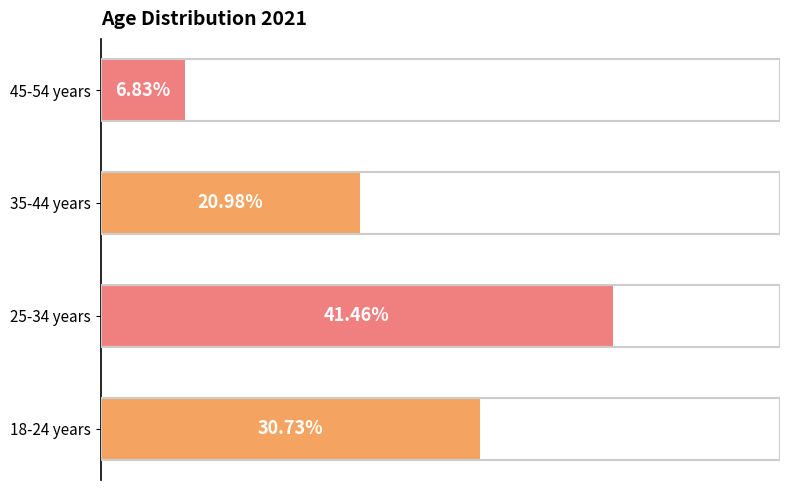

List the labels in order of value, smallest first.

45-54 years, 35-44 years, 18-24 years, 25-34 years